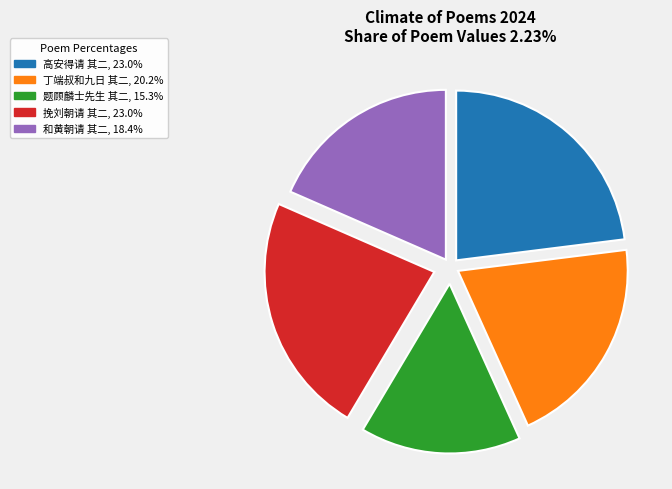

Is there a majority slice in this chart?

No